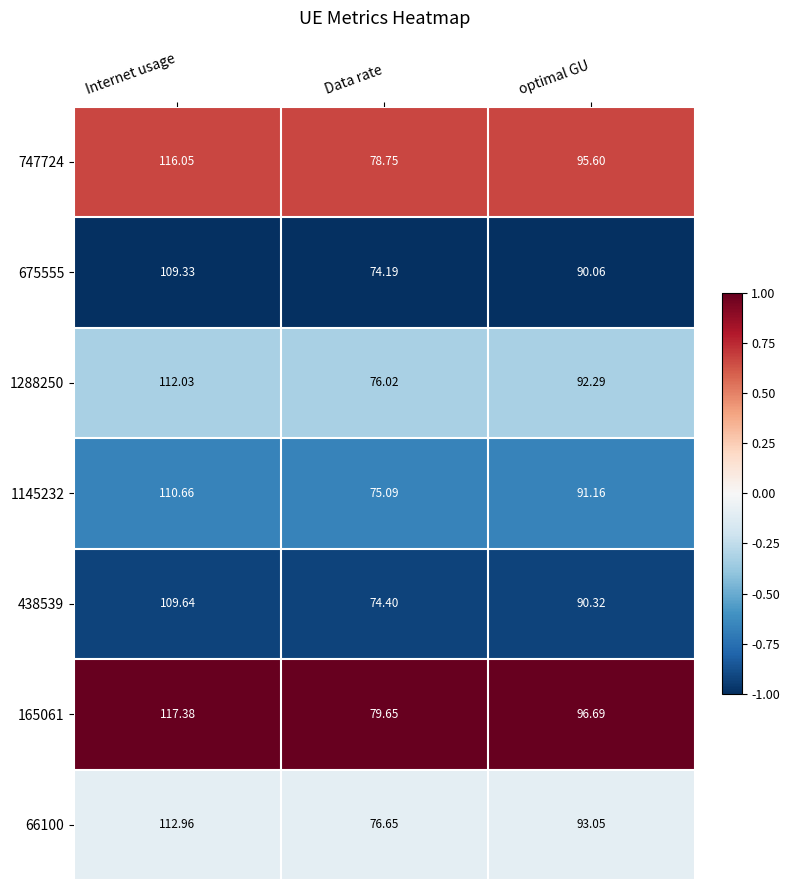

At which category does the chart reach its peak across all series?

Internet usage